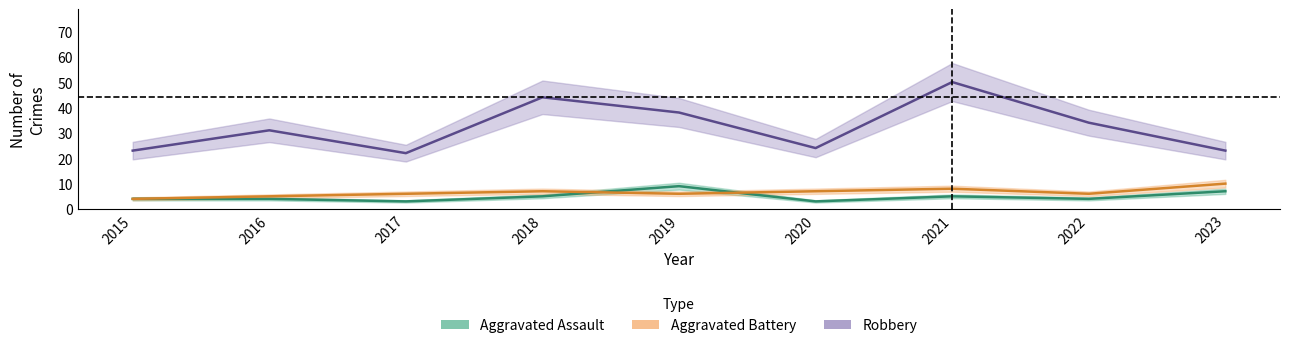

Rank the categories by Robbery value from lowest to highest.

2017, 2015, 2023, 2020, 2016, 2022, 2019, 2018, 2021